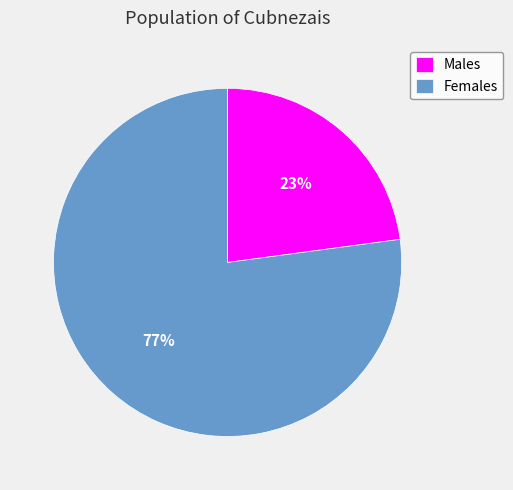

To the nearest percent, what is the average slice percentage?

50%